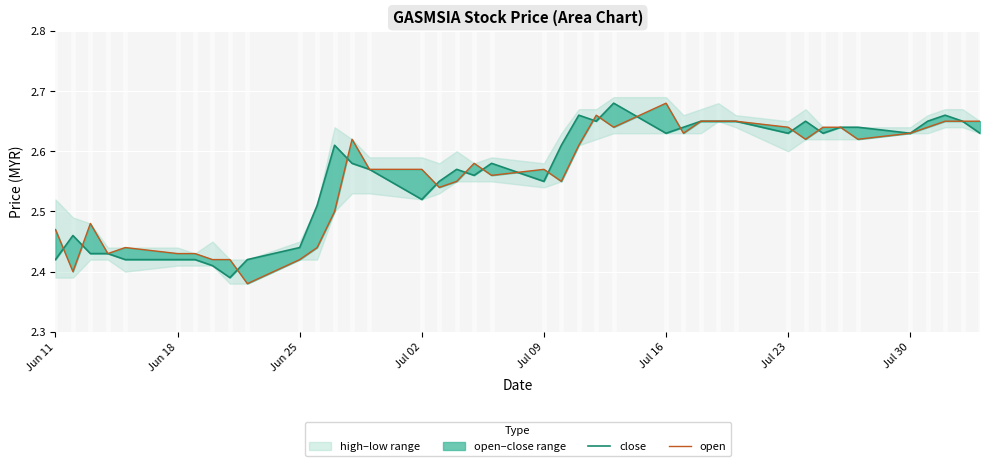

List the series in order of their peak value, lowest first.

close, open